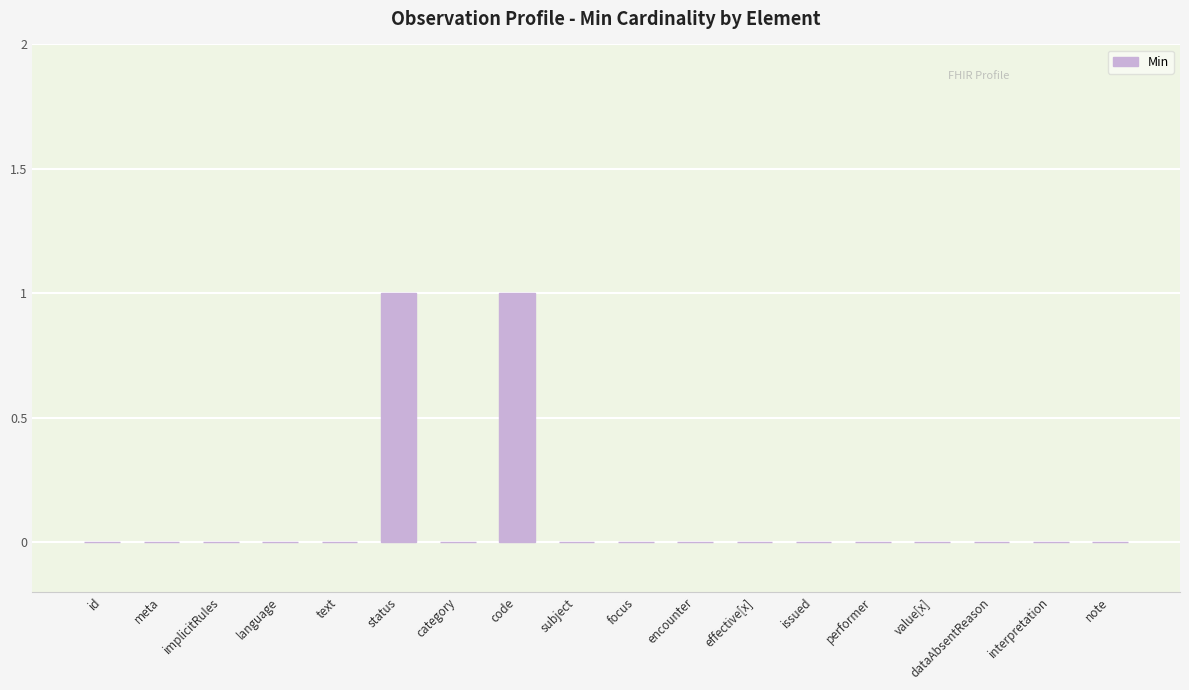

Is it true that the value at meta is 0?

True